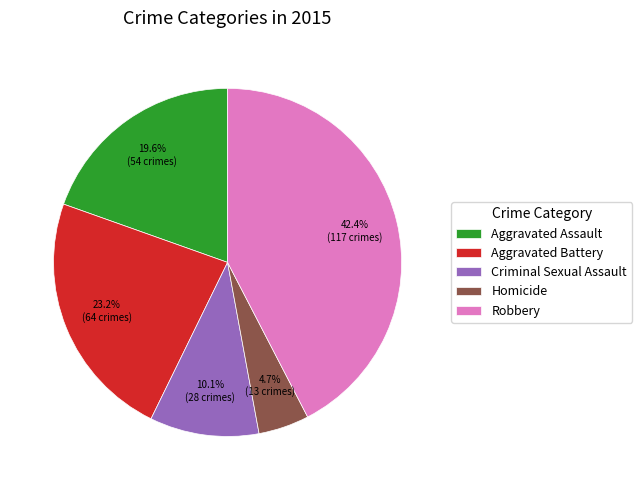

How many segments does this pie chart have?

5